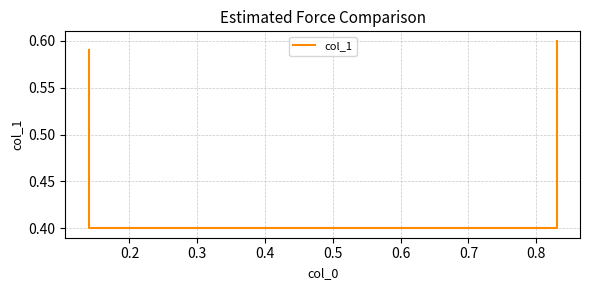

What is the value of the 1st point from the left?

0.6